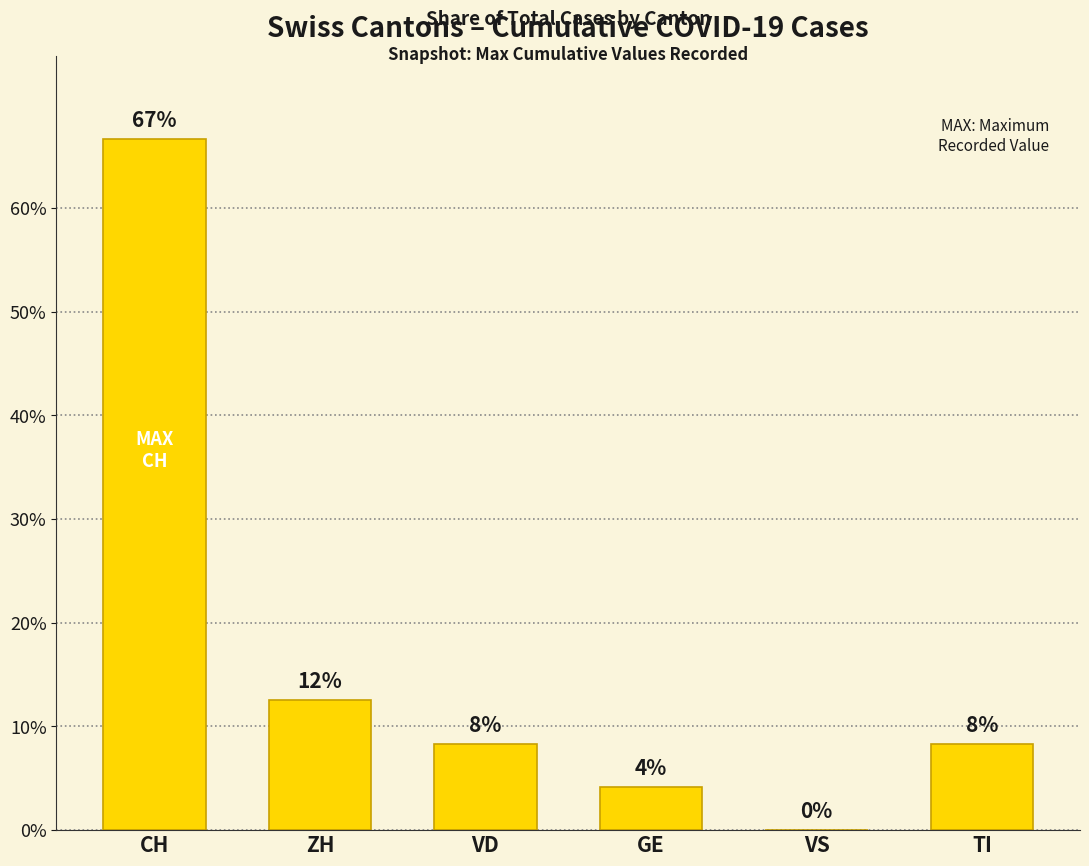

What is the difference between the maximum and second lowest values?

62.5